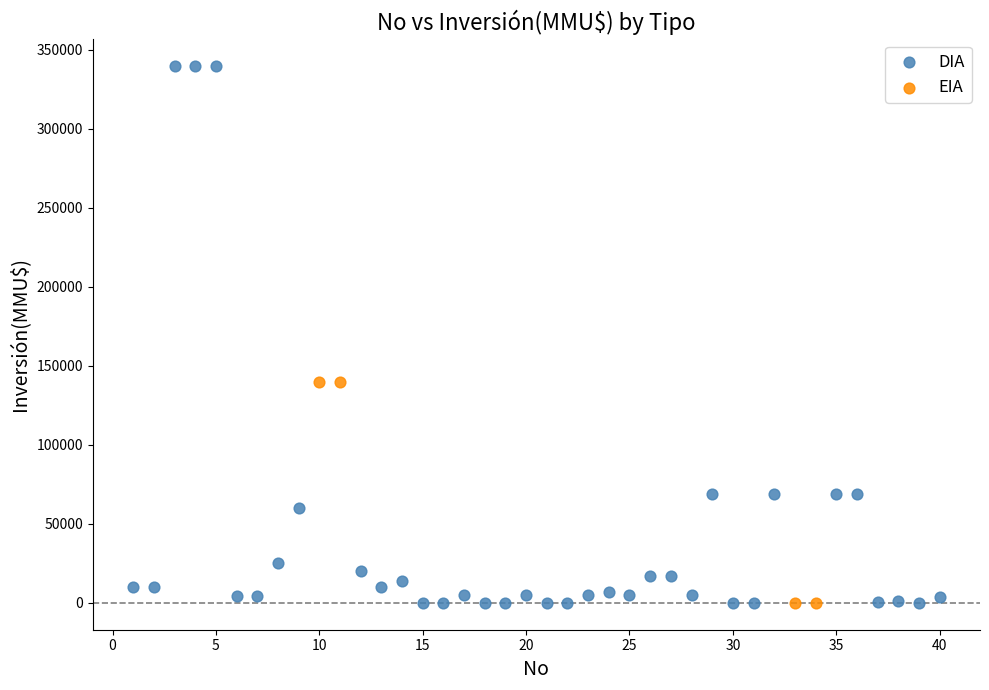

Which series reaches the maximum Y coordinate?

DIA